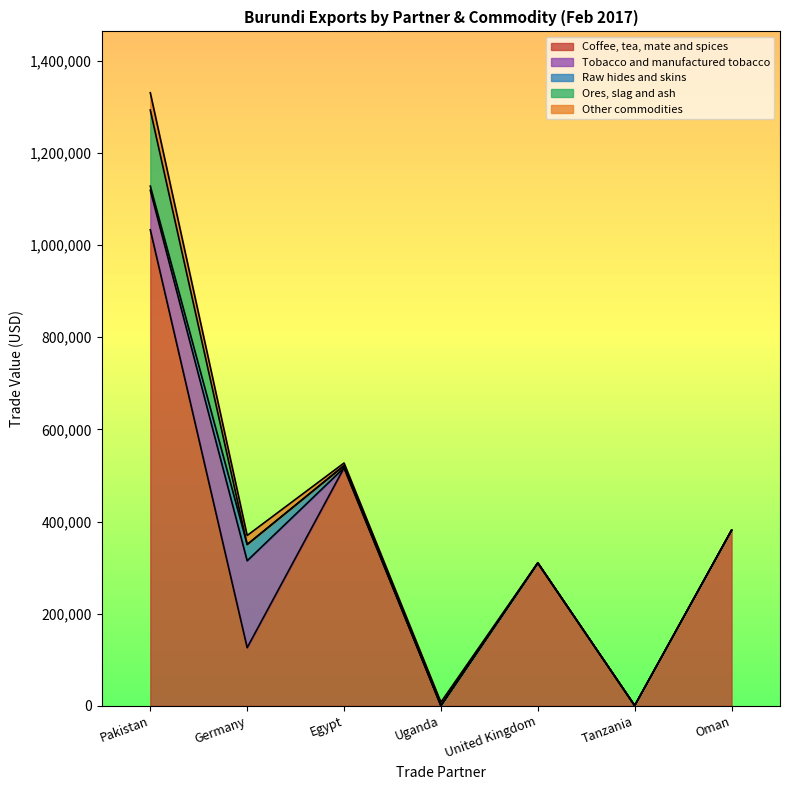

At which label is Other commodities closest to 18798?

Germany